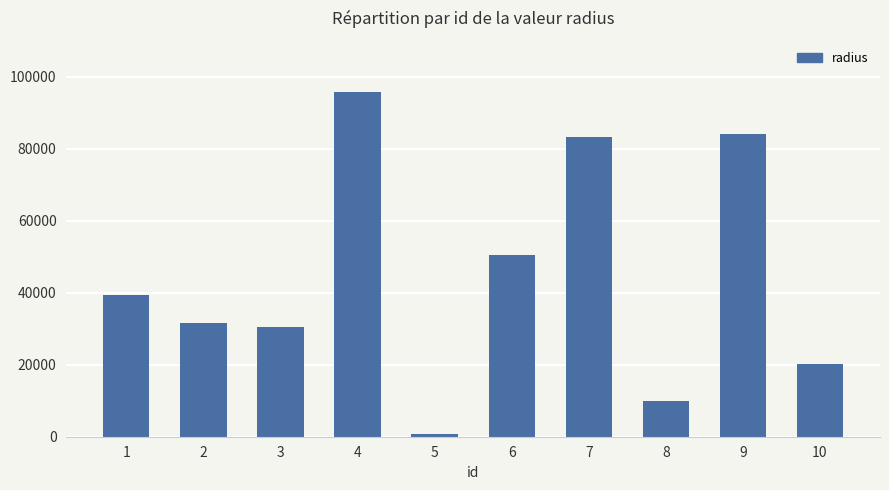

How many data points are less than 39397?

5